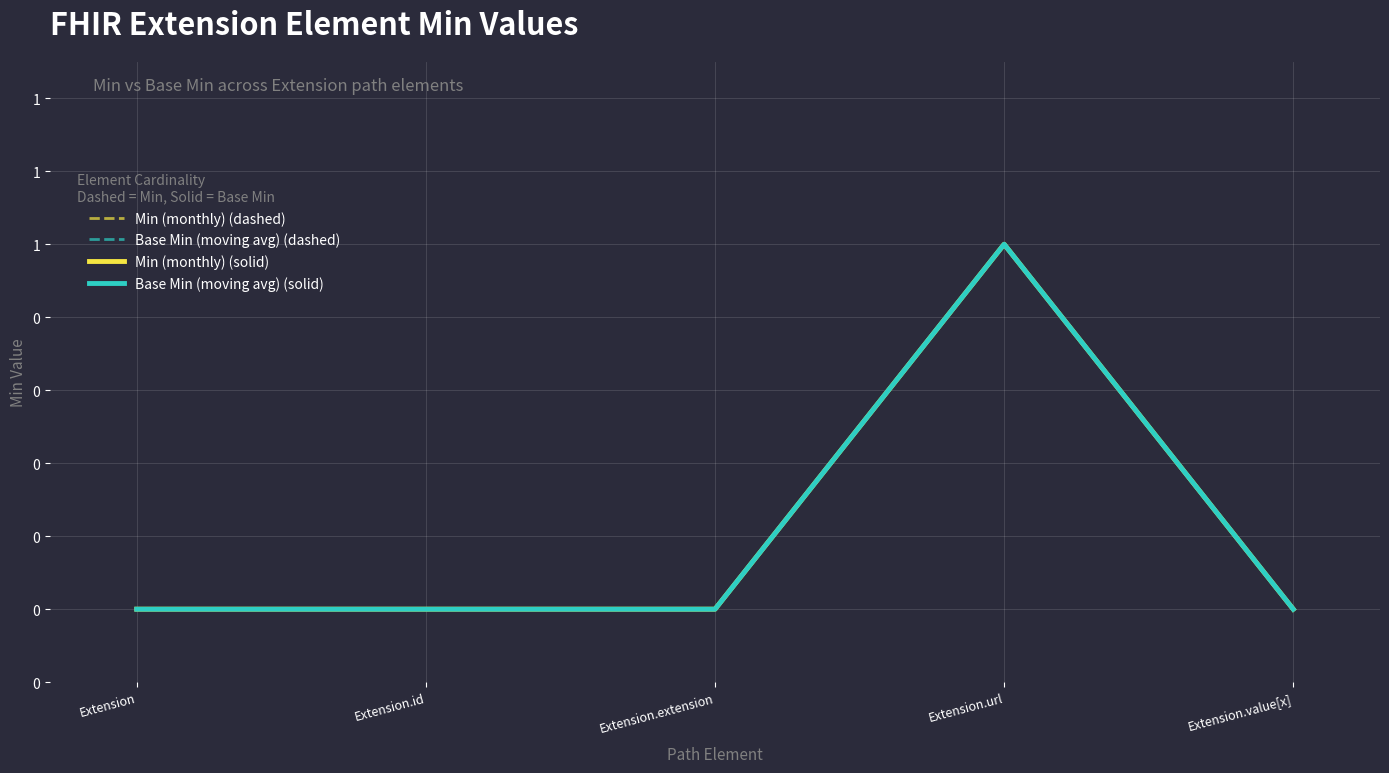

Is this an area chart (filled region under the line)?

No